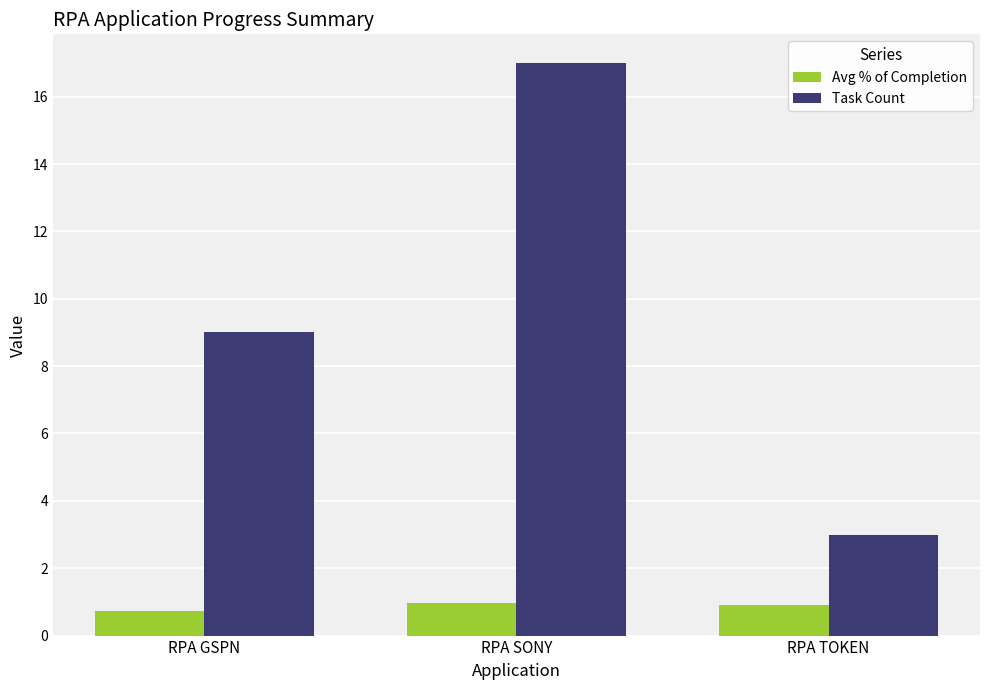

Rank the categories by Task Count value from lowest to highest.

RPA TOKEN, RPA GSPN, RPA SONY